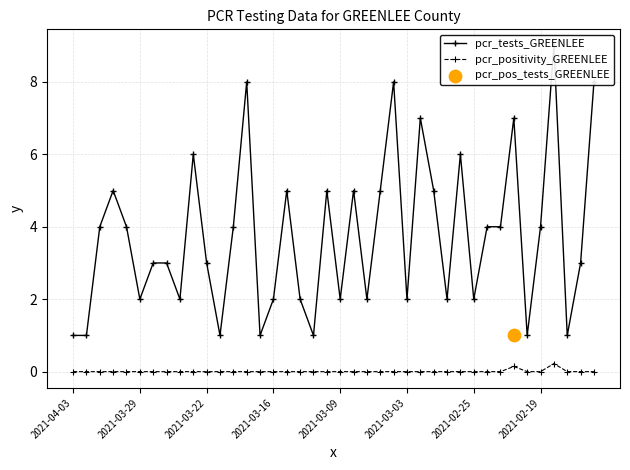

Which series has the widest spread of Y values?

pcr_tests_GREENLEE